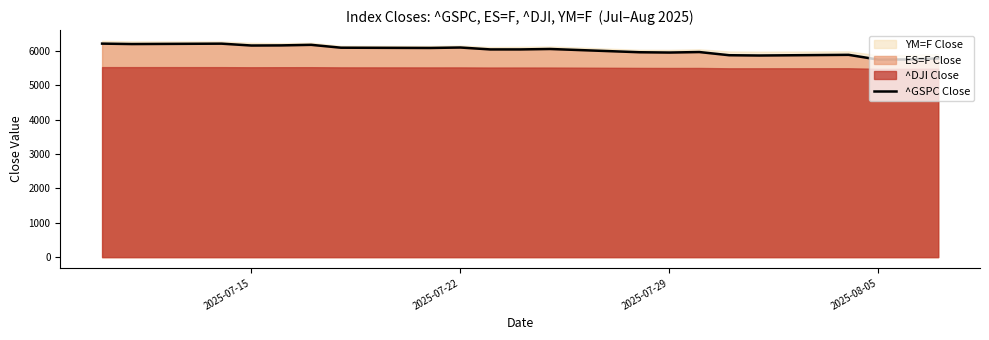

What is the maximum value for ^GSPC Close?

6212.0